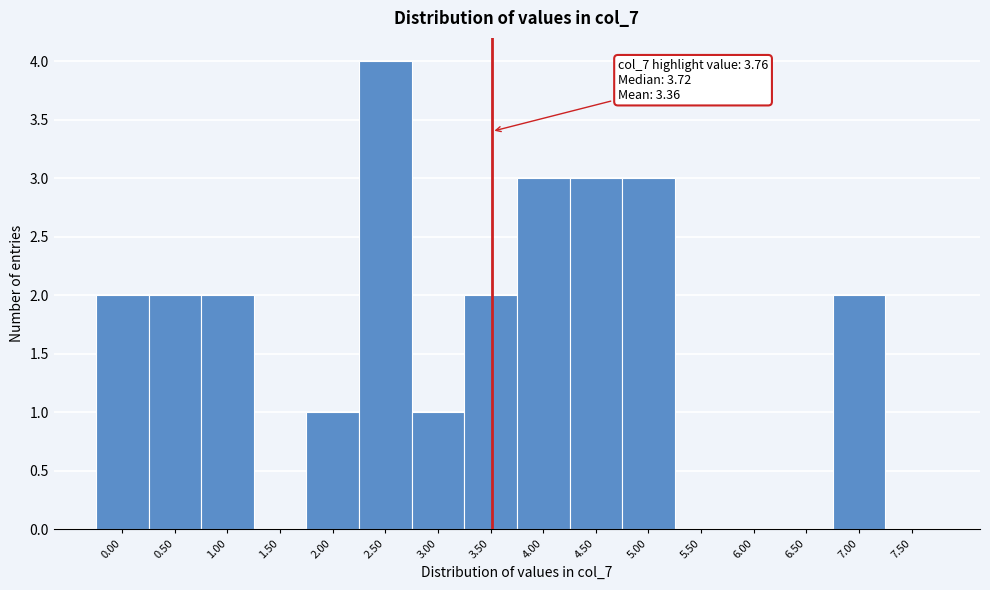

Reading left to right, what are all the values shown in this chart?

0.00=2	0.50=2	1.00=2	1.50=0	2.00=1	2.50=4	3.00=1	3.50=2	4.00=3	4.50=3	5.00=3	5.50=0	6.00=0	6.50=0	7.00=2	7.50=0